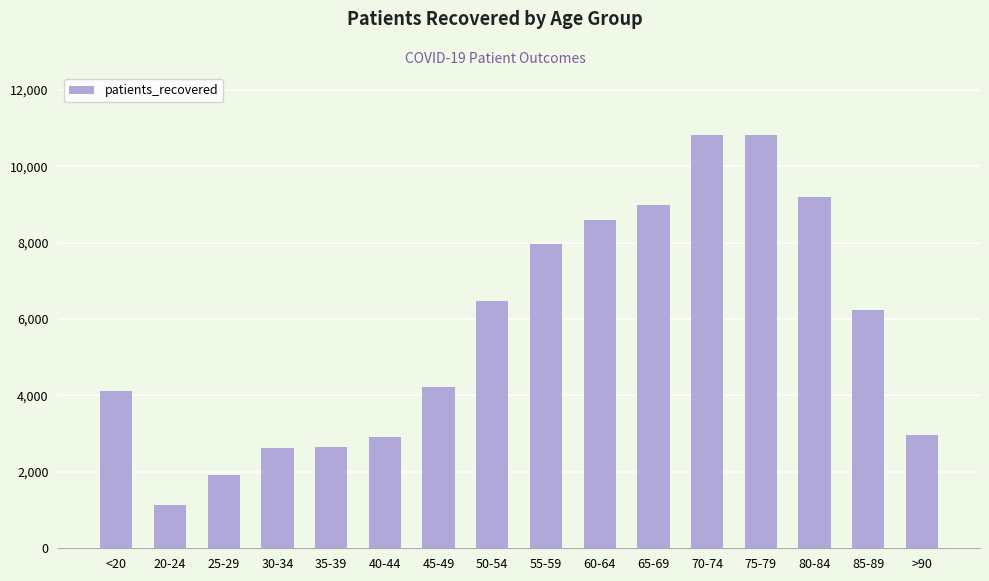

What is the smallest value displayed?

1122